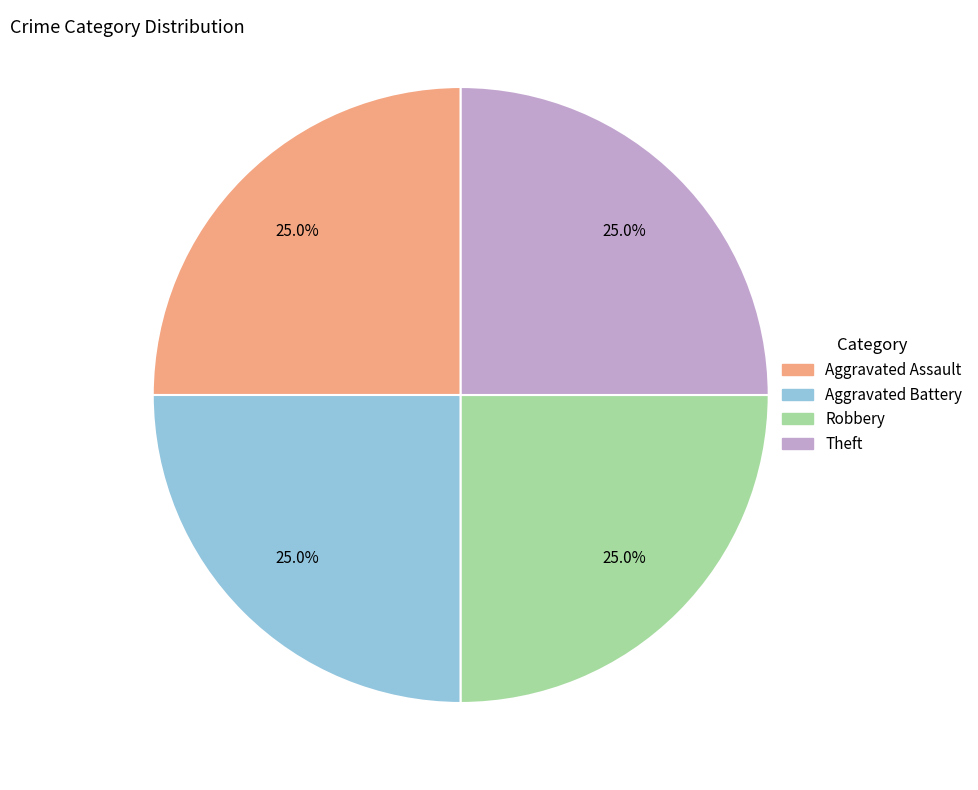

What is the total percentage of Robbery and Aggravated Battery?

50.0%